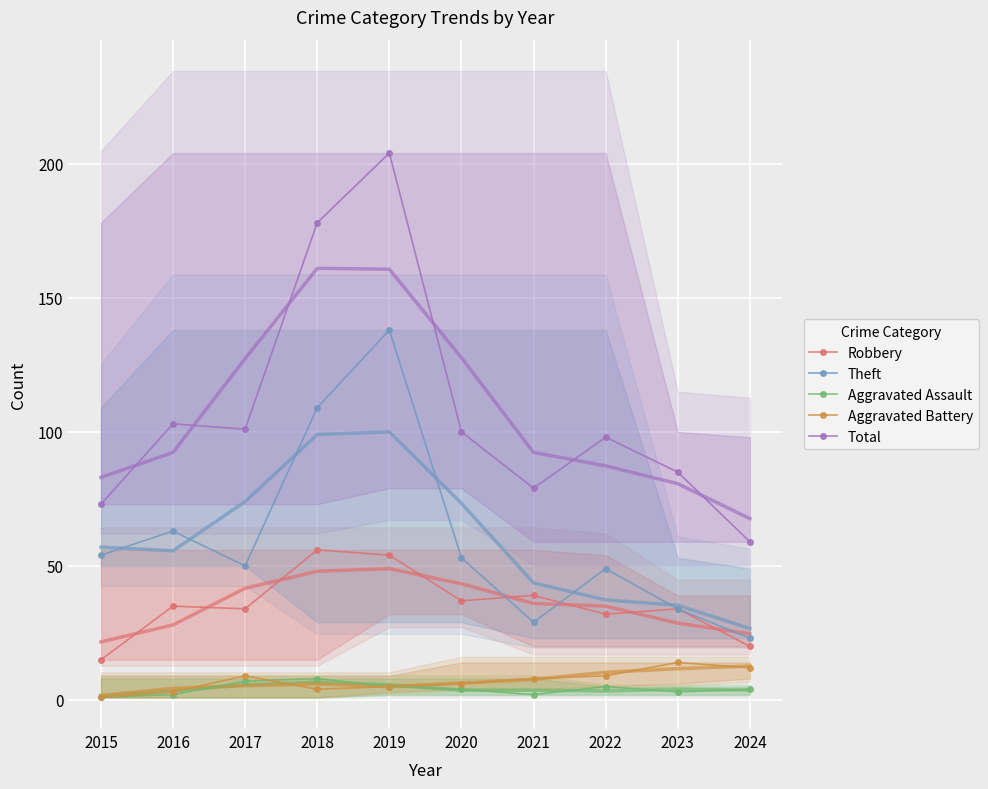

What is the value of the Robbery point at the 9th from the left?

34